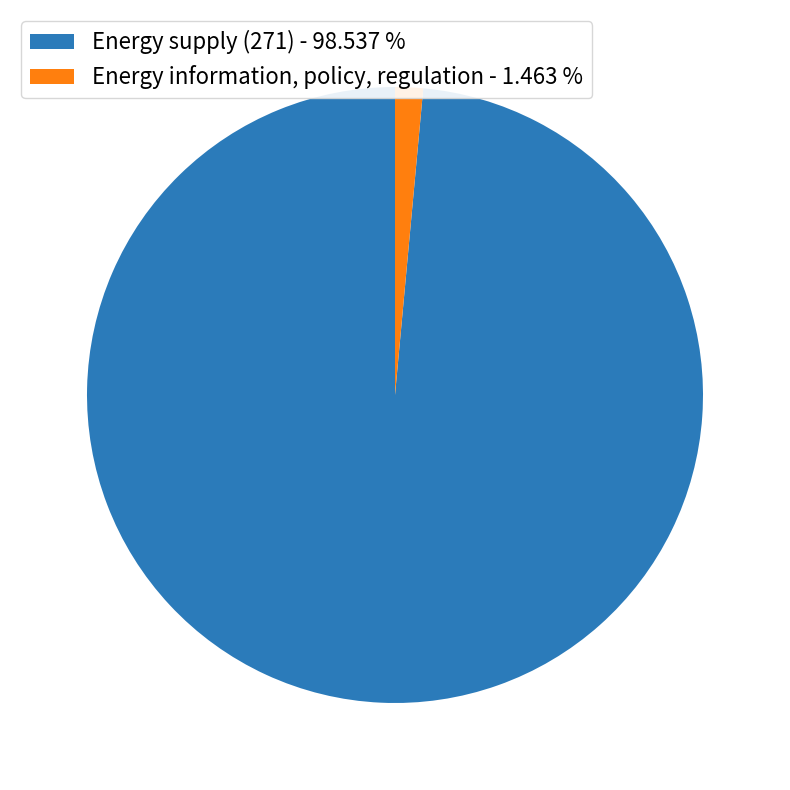

Approximately how many times larger is the value at Energy supply (271) - 98.537 % compared to Energy information, policy, regulation - 1.463 %?

67.4